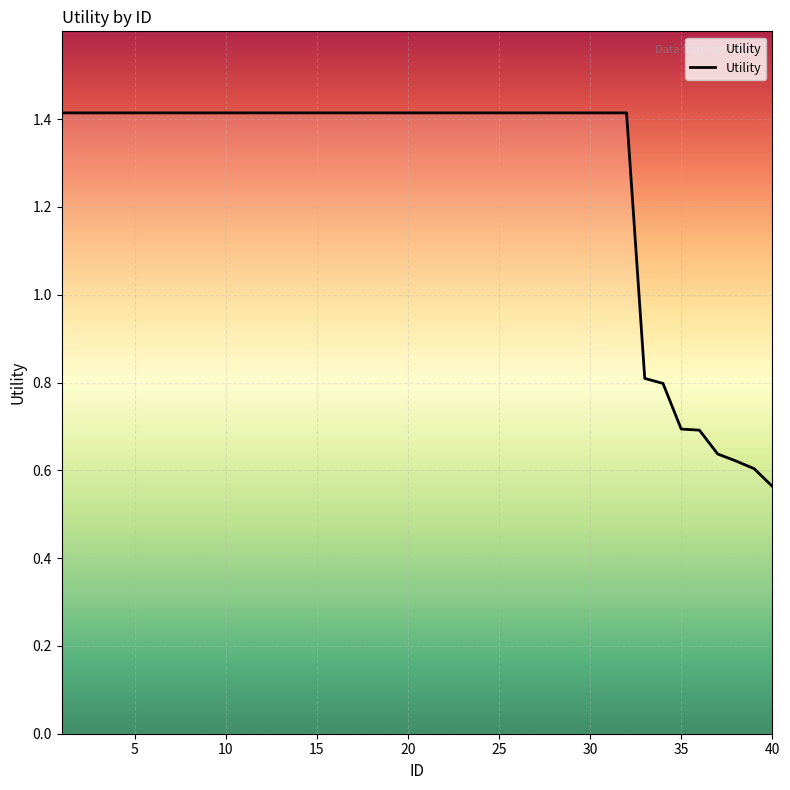

What is the difference between the maximum and minimum values?

0.9